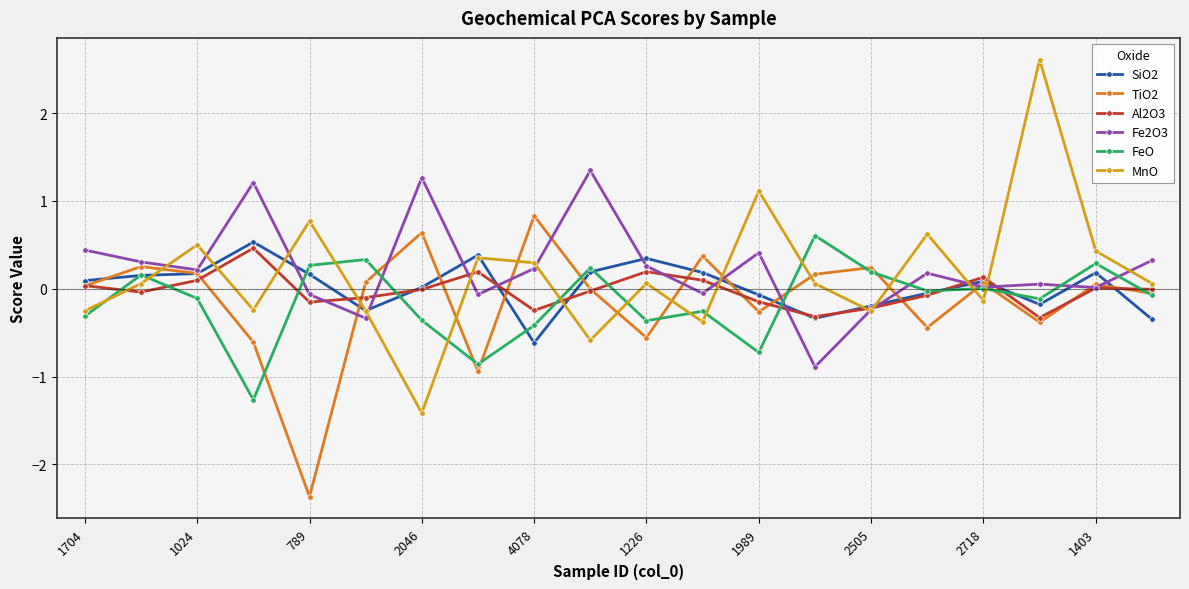

Count the number of data series in this chart.

6